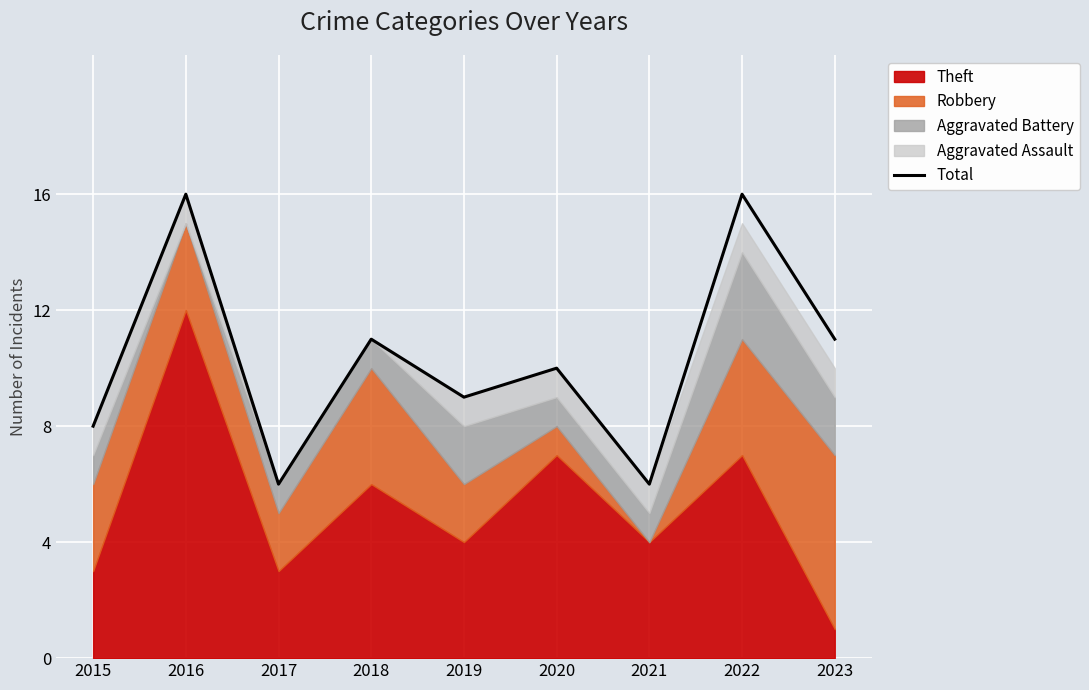

At which label does the data first exceed 10?

2016